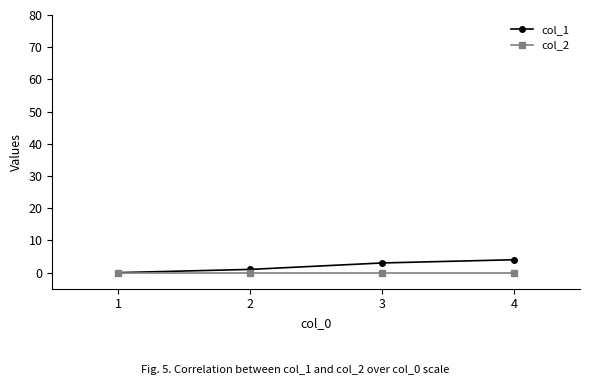

True or false: col_2 has more than 1 points higher than both neighbors.

False